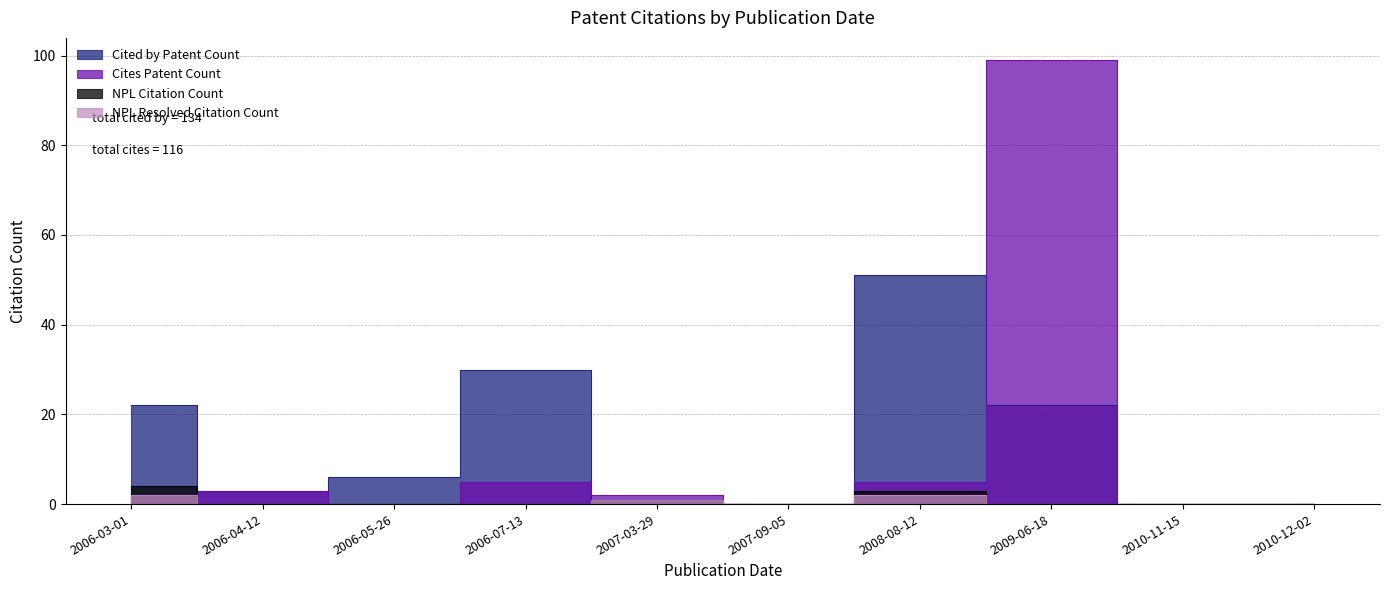

At which label does NPL Citation Count reach its peak?

2006-03-01